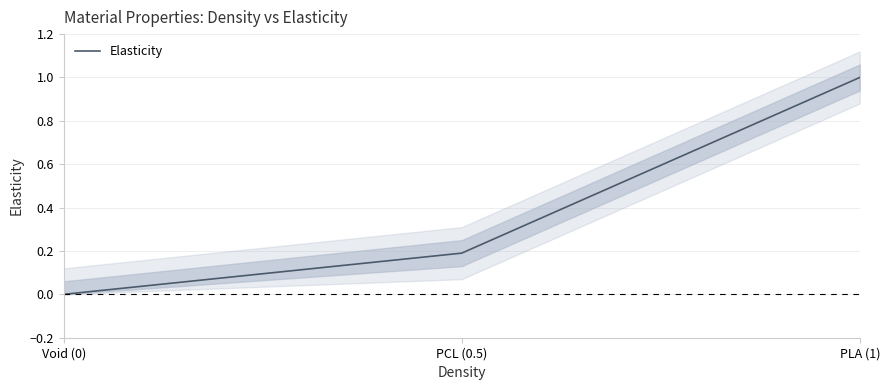

What is the average value?

0.4